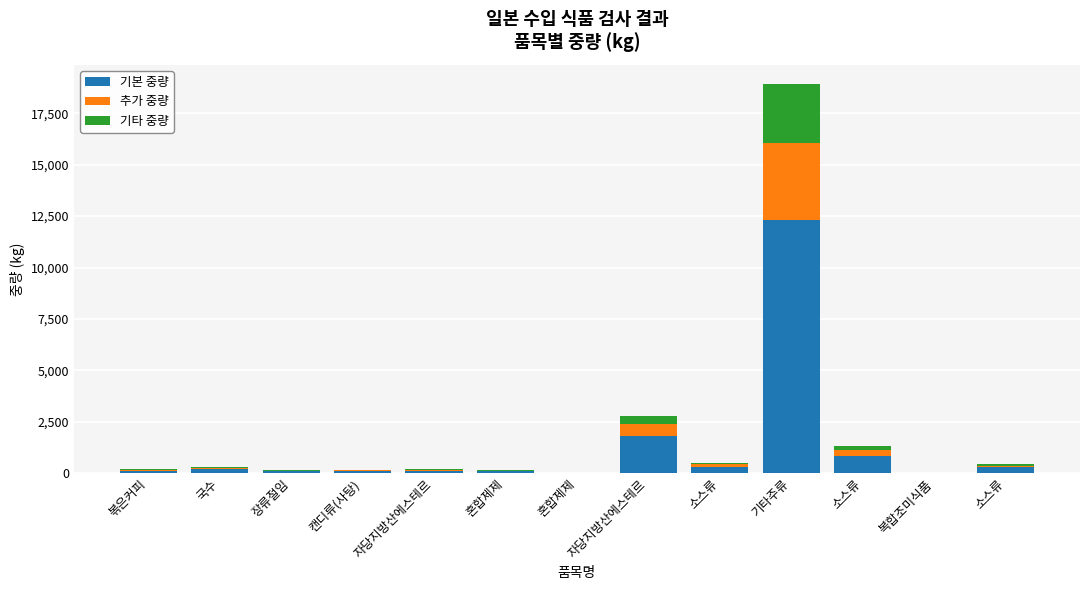

List the labels in order of 기본 중량 value, largest first.

기타주류, 자당지방산에스테르, 소스류, 소스류, 소스류, 국수, 볶은커피, 자당지방산에스테르, 캔디류(사탕), 장류절임, 혼합제제, 혼합제제, 복합조미식품